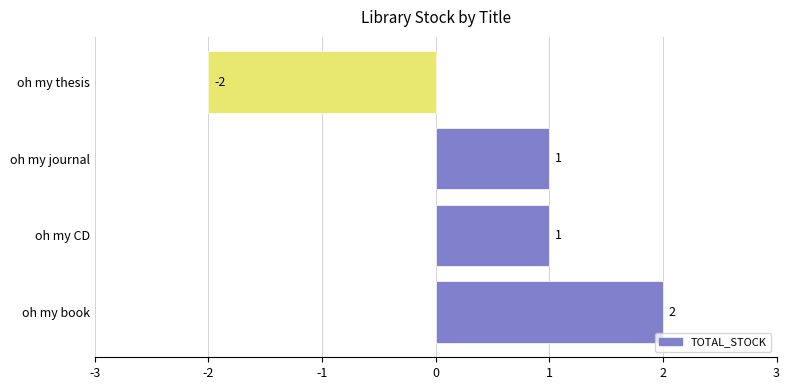

True or false: the data shows -2 at oh my thesis.

True